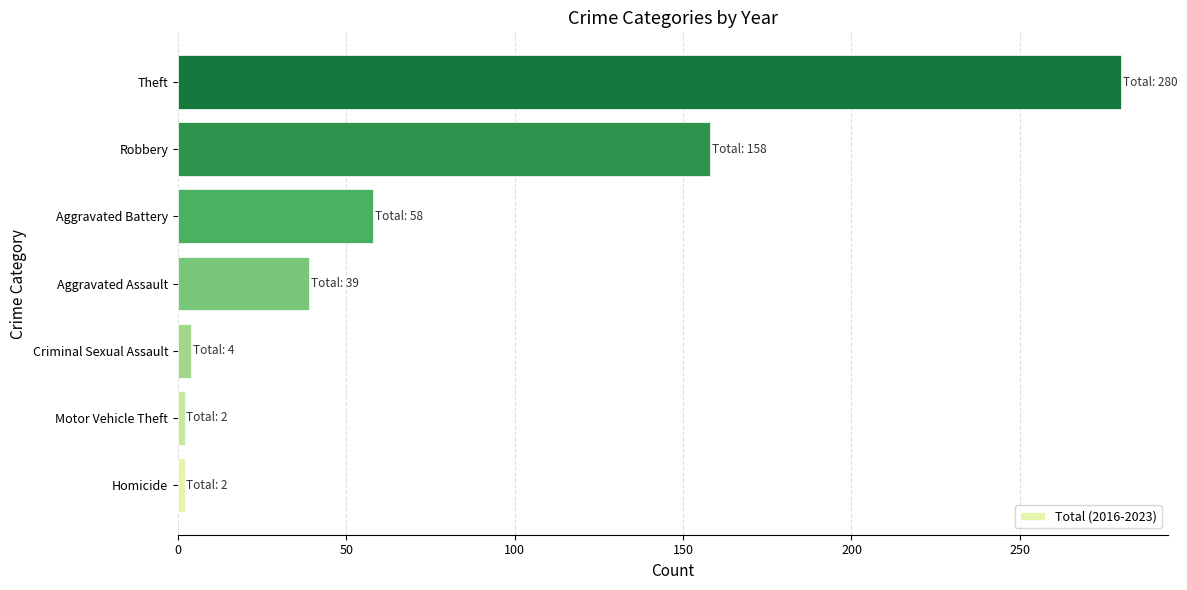

What is the difference between the maximum and minimum values?

278